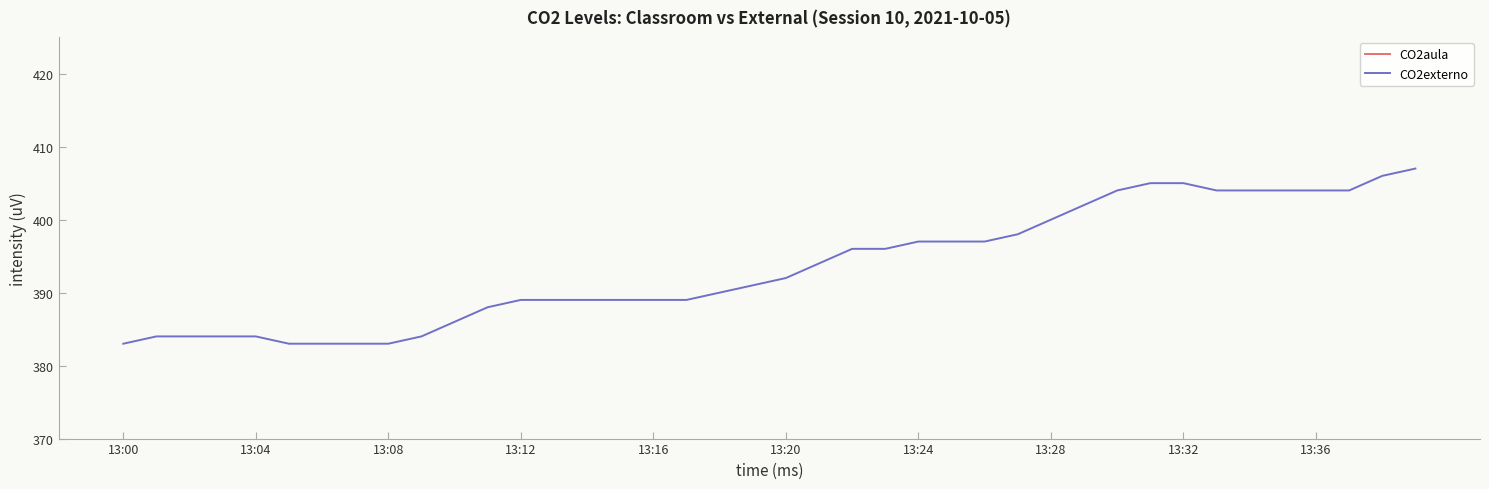

Rank the series by their maximum value, from highest to lowest.

CO2aula, CO2externo